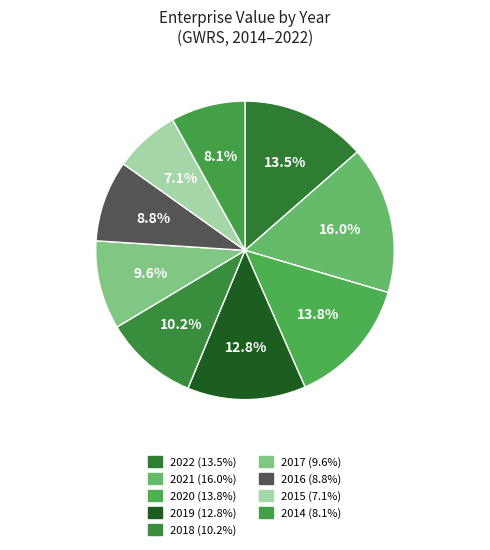

To the nearest percent, what is the difference between the 2015 and 2019 slice percentages?

6%